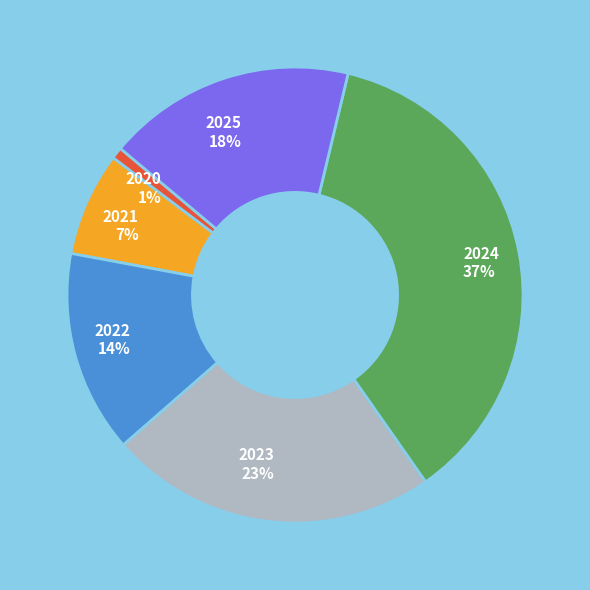

Does any single category account for the majority?

No